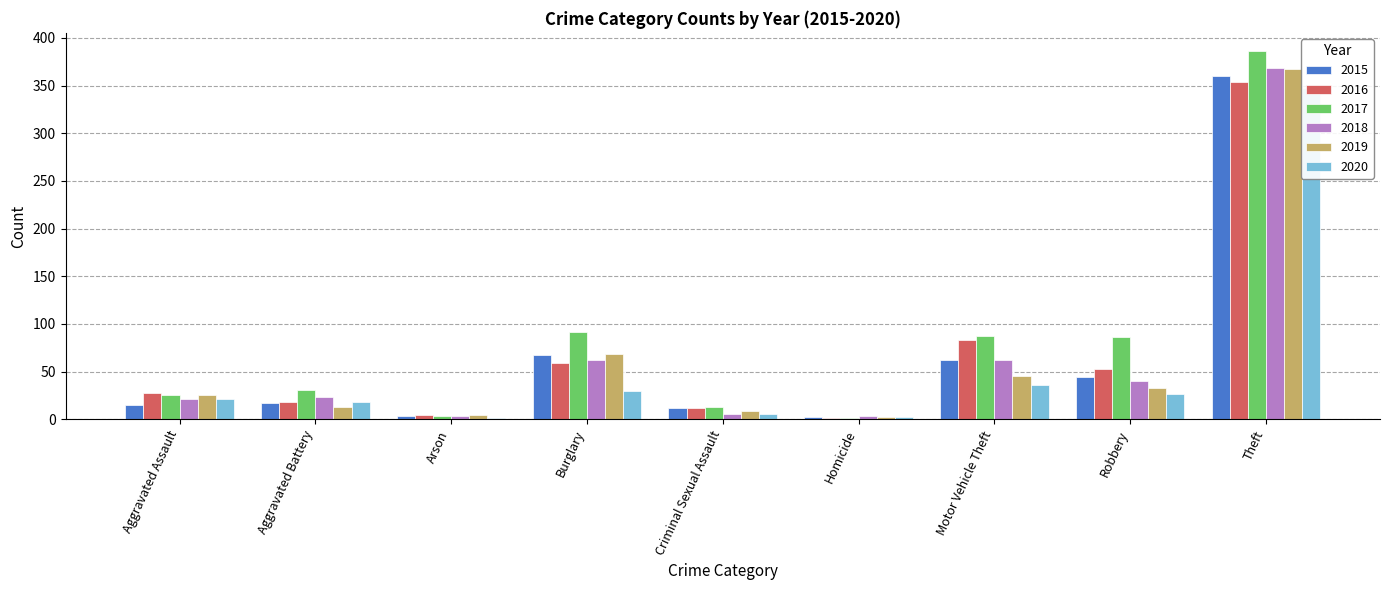

What is the approximate value of 2020 at Homicide?

2